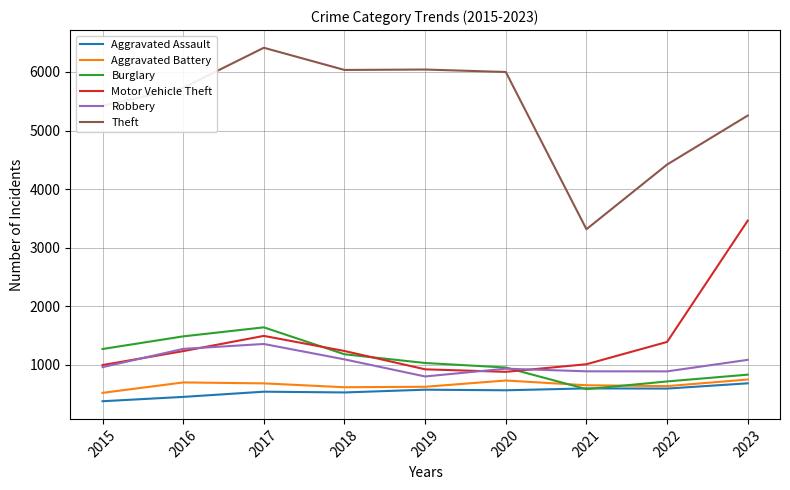

Which series has the largest total across all categories?

Theft